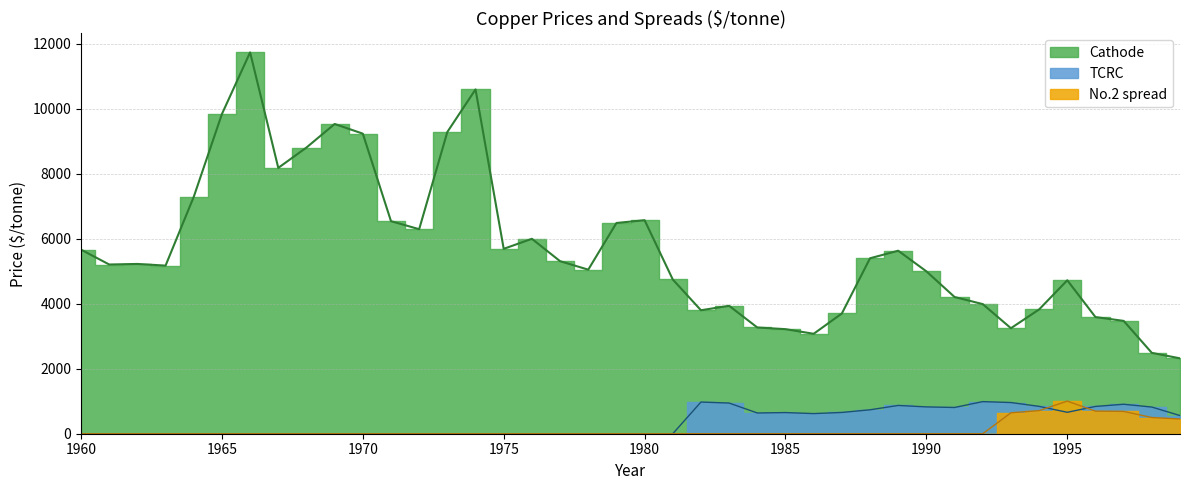

How many interior local peaks does the TCRC series have?

5